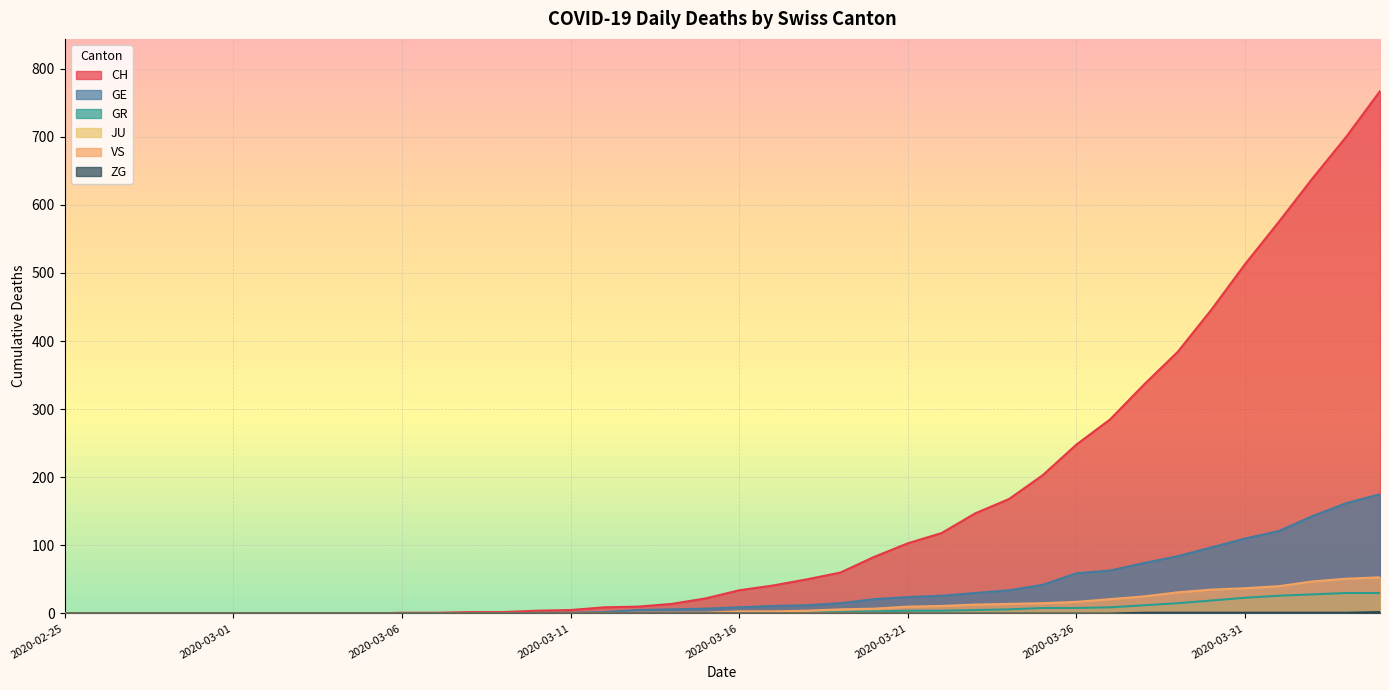

Which series has the largest range (max minus min)?

CH